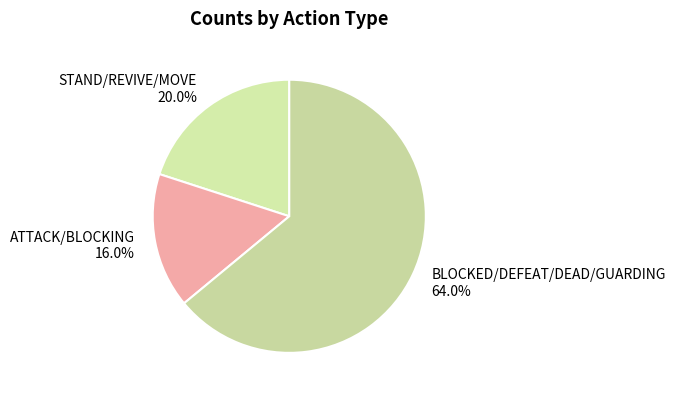

Rank the categories by value from highest to lowest.

BLOCKED/DEFEAT/DEAD/GUARDING 64.0%, STAND/REVIVE/MOVE 20.0%, ATTACK/BLOCKING 16.0%